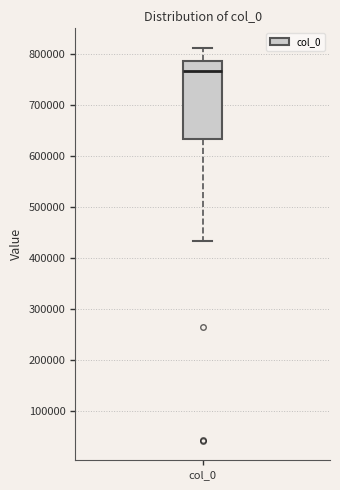

Transcribe this box plot: give where the median line is, the range the box spans, and where the two whiskers end, as read against the y-axis. The values are not printed on the chart, so give them approximately, as read against the axis.

median 770000, box 630000 to 790000, whiskers 430000 to 810000